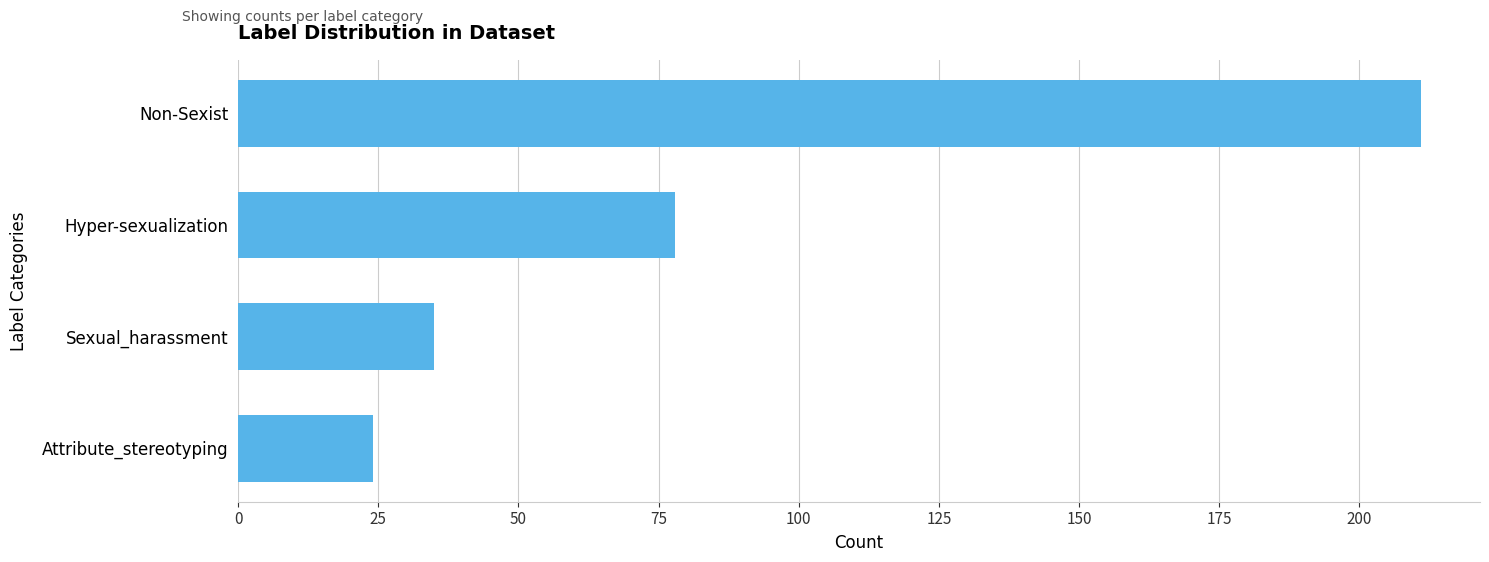

What is the smallest value displayed?

24